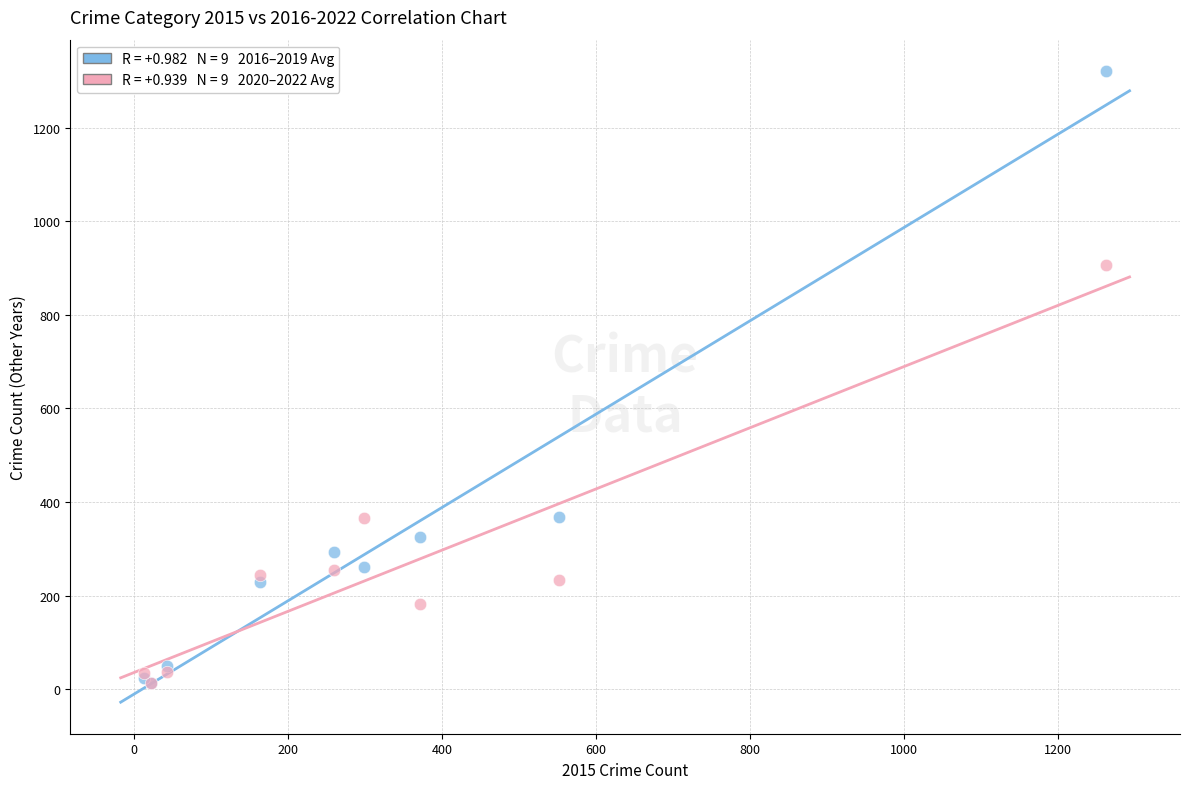

Across all series, what Y value is closest to 666?

907.0